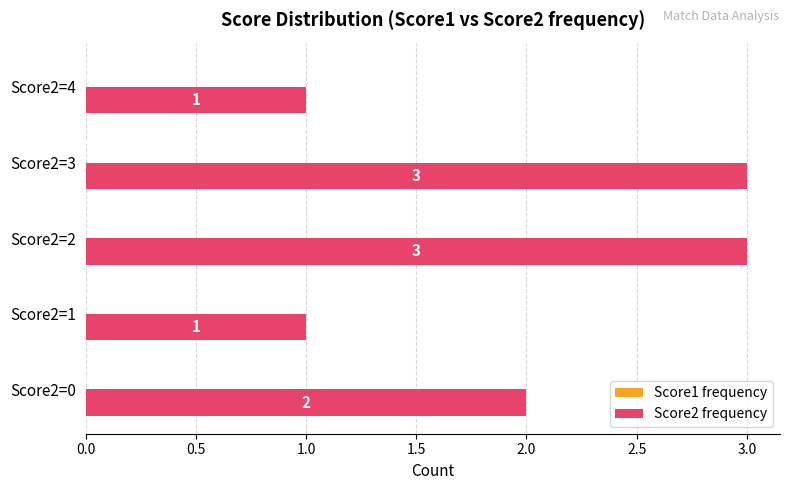

What is the greatest value displayed?

3